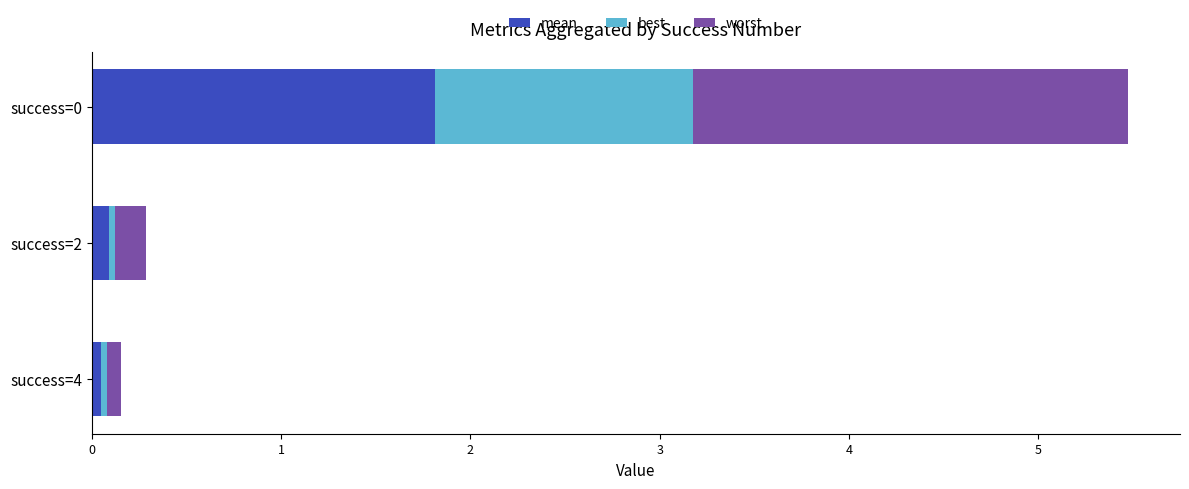

What is the total value across all series at success=0?

5.5